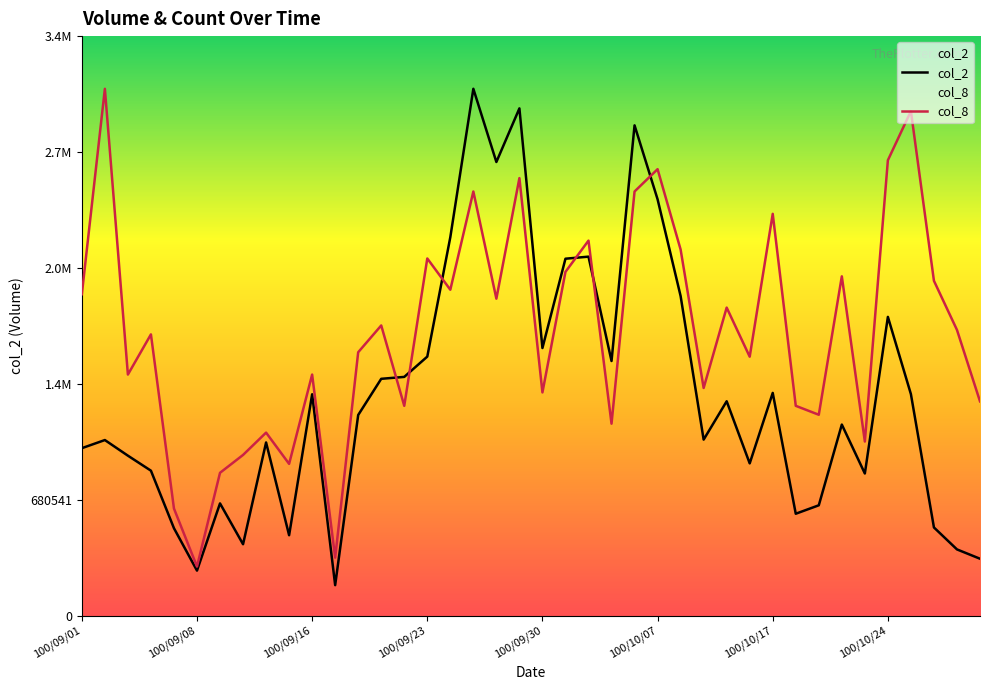

What is the lowest value of the col_2 series?

179280